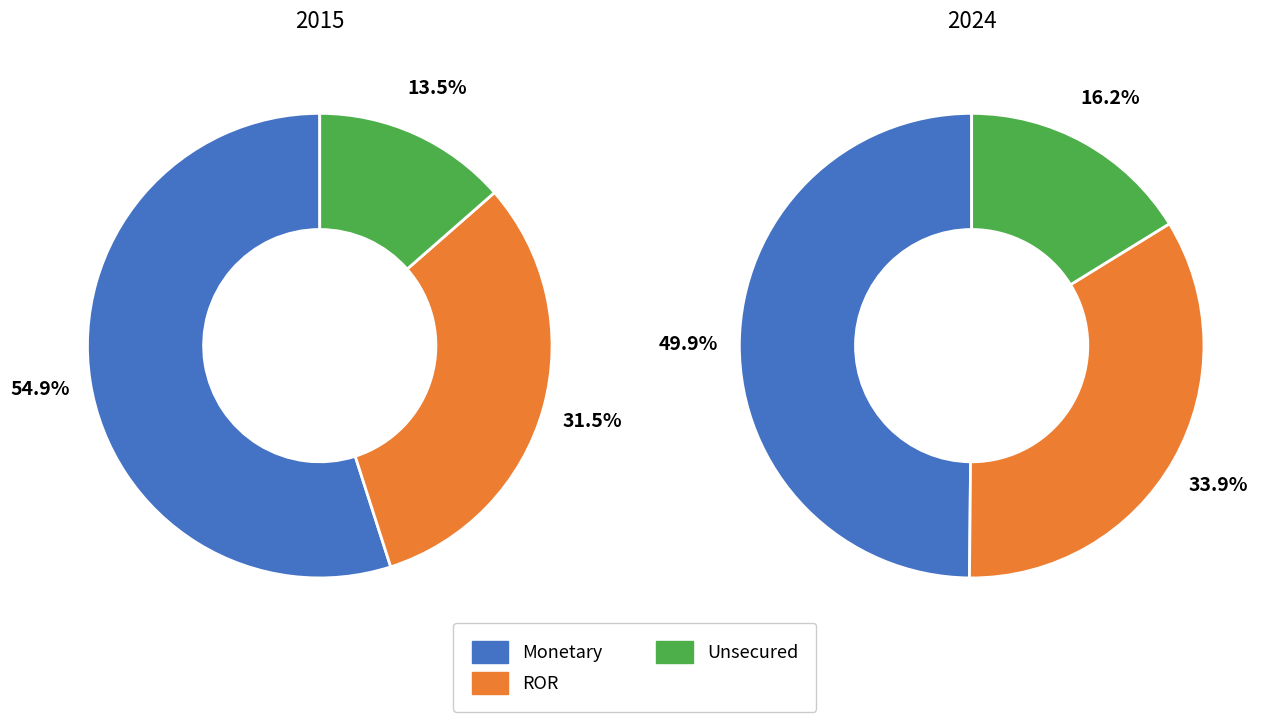

Does any single category account for the majority?

Yes